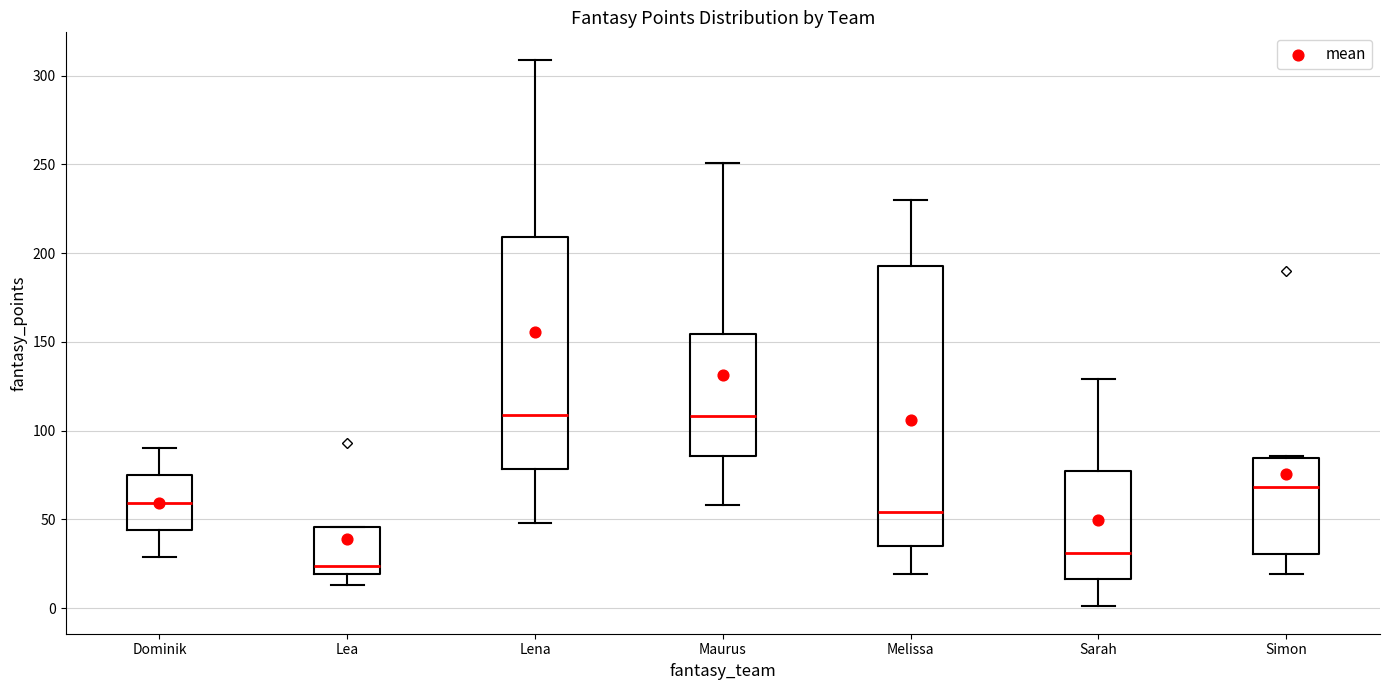

Where does the median line of the box for Lea sit on the y-axis? The values are not printed on the chart, so give them approximately, as read against the axis.

25